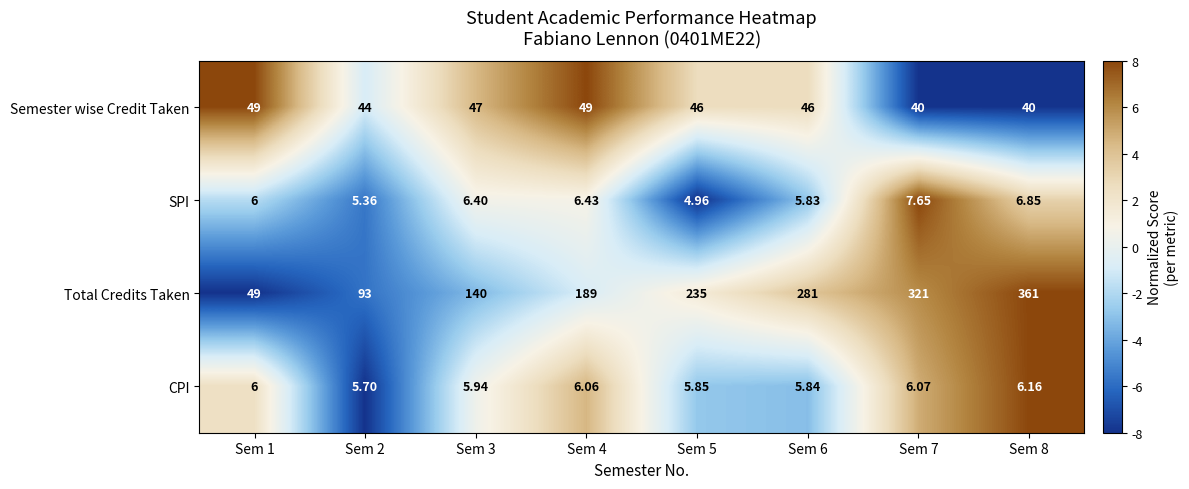

Rank the series at Sem 8 from highest to lowest value.

Total Credits Taken, Semester wise Credit Taken, SPI, CPI